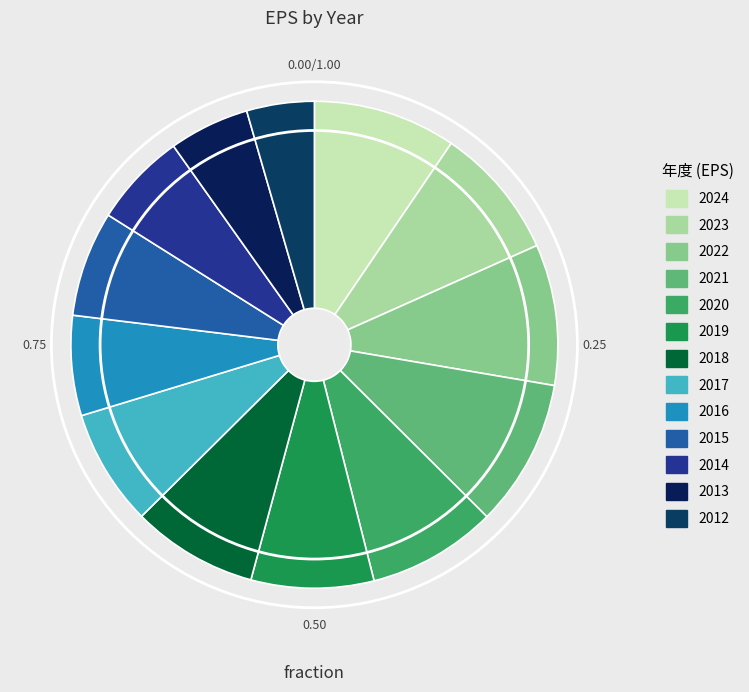

To the nearest percent, what is the average slice percentage?

8%